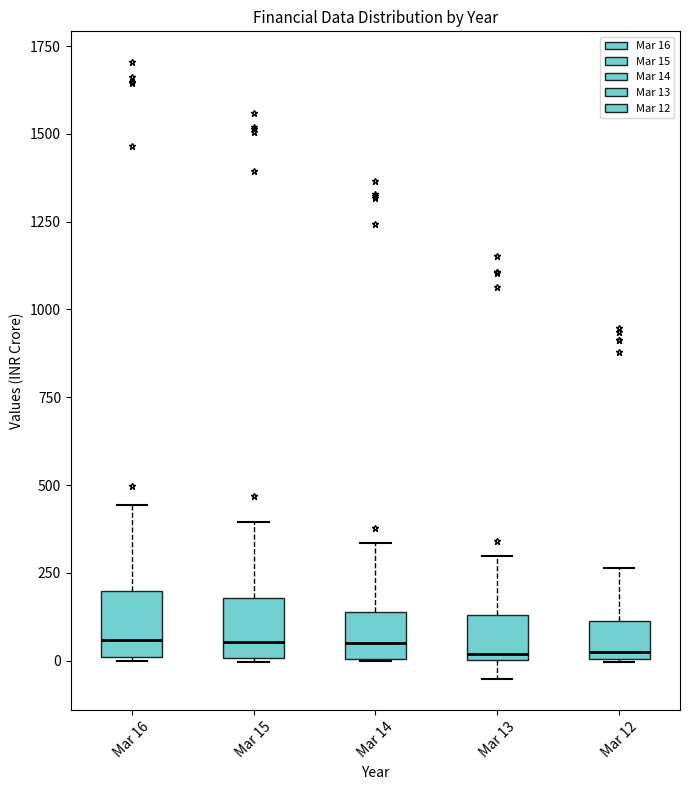

Reading left to right, transcribe this box plot: for each box, give where its median line is, the range the box spans, and where its two whiskers end, as read against the y-axis. The values are not printed on the chart, so give them approximately, as read against the axis.

Mar 16: median 50, box 0 to 200, whiskers 0 to 450
Mar 15: median 50, box 0 to 200, whiskers 0 to 400
Mar 14: median 50, box 0 to 150, whiskers 0 to 350
Mar 13: median 0 (just above the box's lower edge), box 0 to 150, whiskers -50 to 300
Mar 12: median 0 (just above the box's lower edge), box 0 to 100, whiskers 0 to 250